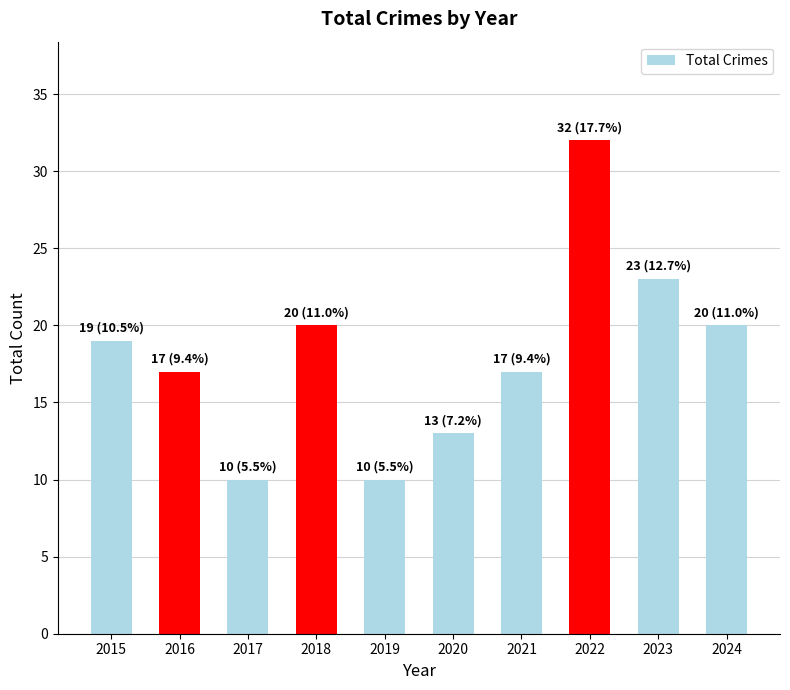

What value does the data have at 2017?

10